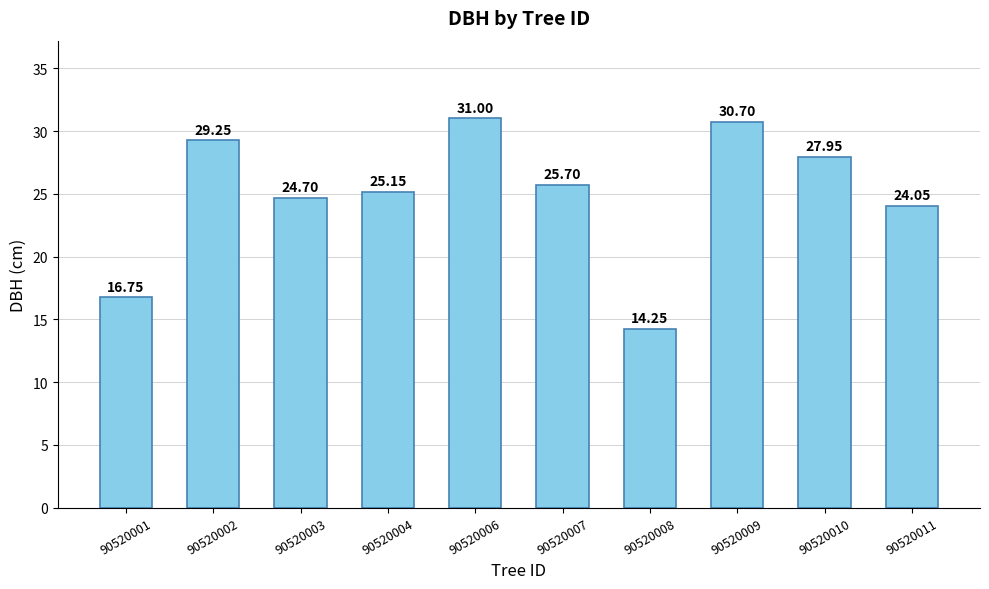

What is the difference between the values at 90520008 and 90520001?

2.5